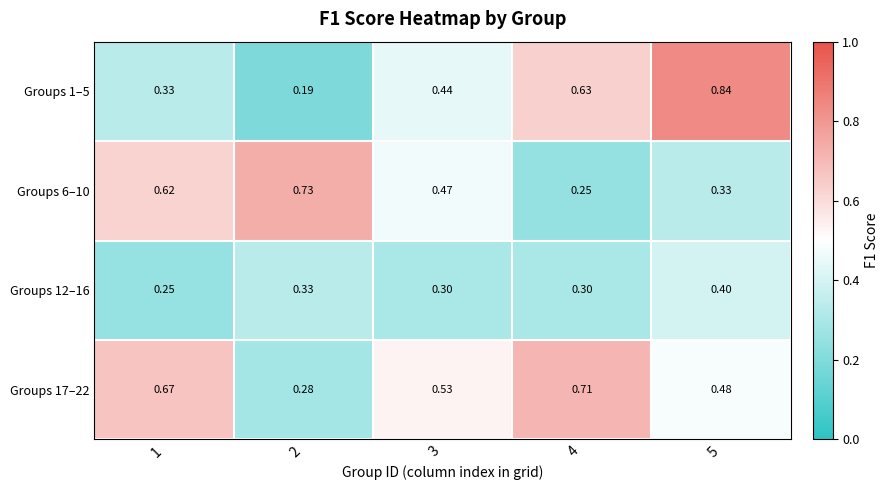

Is the value of Groups 6–10 at 3 greater than the value of Groups 1–5 at 3?

Yes